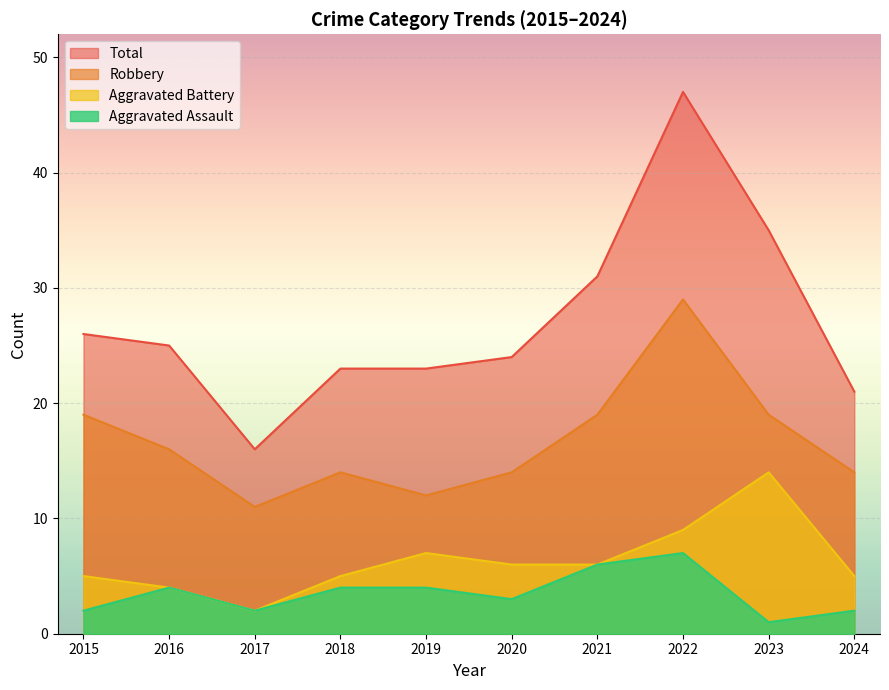

The value of Aggravated Battery at 2016 is 4. True or false?

True